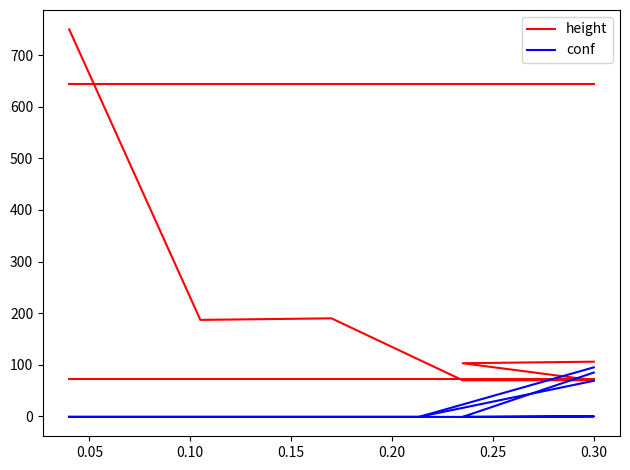

Which category has the highest value in the conf series?

0.30